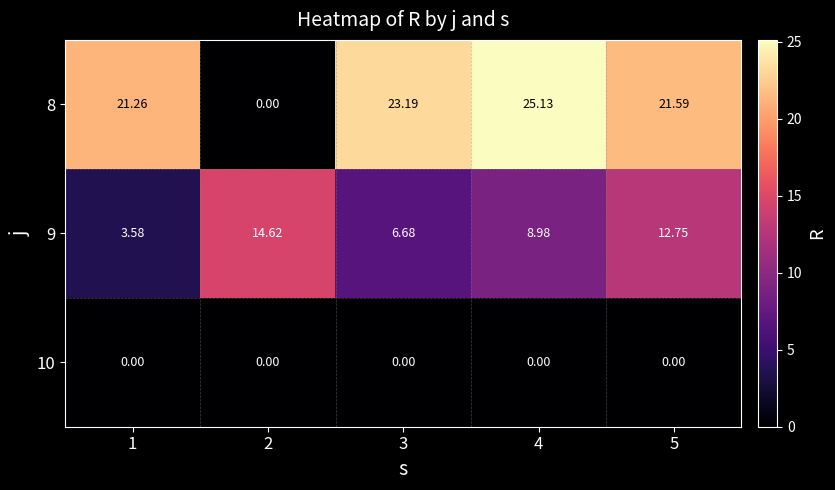

Rank the series by their maximum value, from highest to lowest.

8, 9, 10